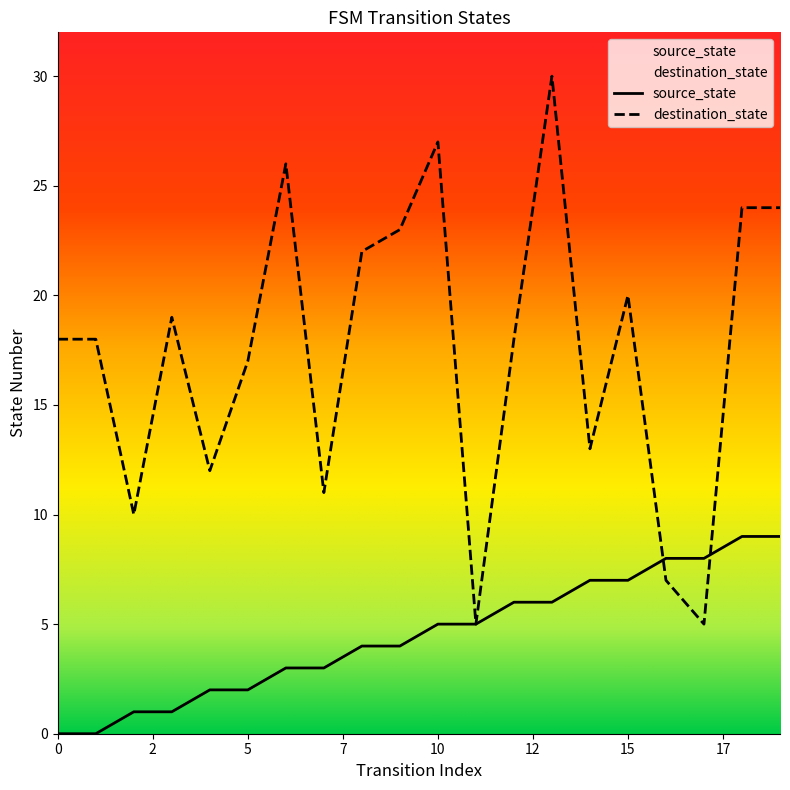

Between 0 and 13, which is larger?

13